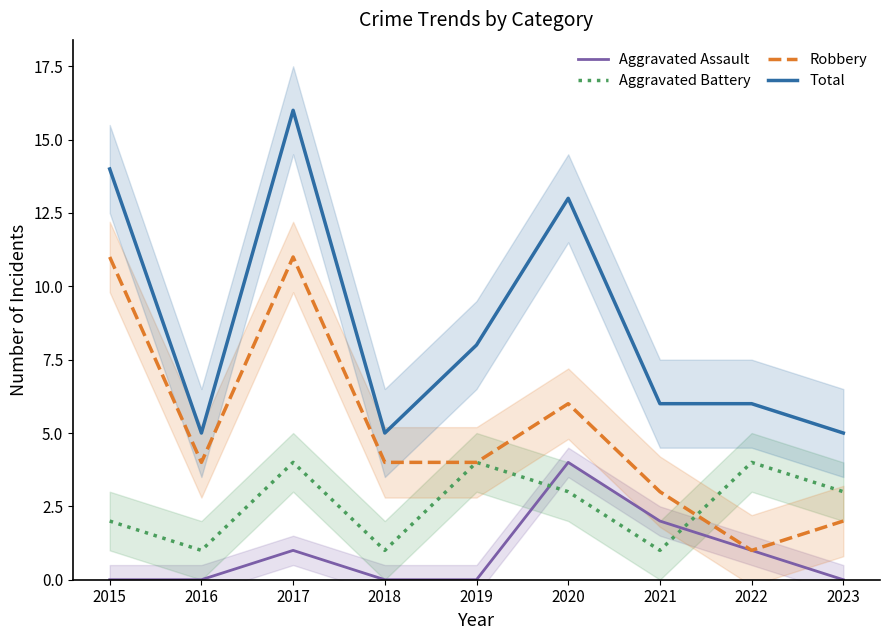

Reading left to right, transcribe all the data shown in this chart.

Aggravated Assault: 0	0	1	0	0	4	2	1	0
Aggravated Battery: 2	1	4	1	4	3	1	4	3
Robbery: 11	4	11	4	4	6	3	1	2
Total: 14	5	16	5	8	13	6	6	5